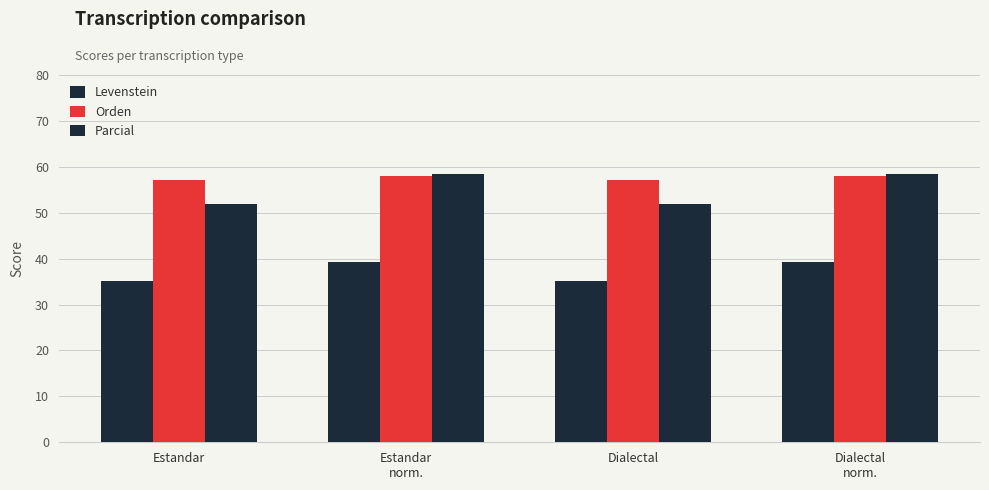

How many bars are there in total?

12